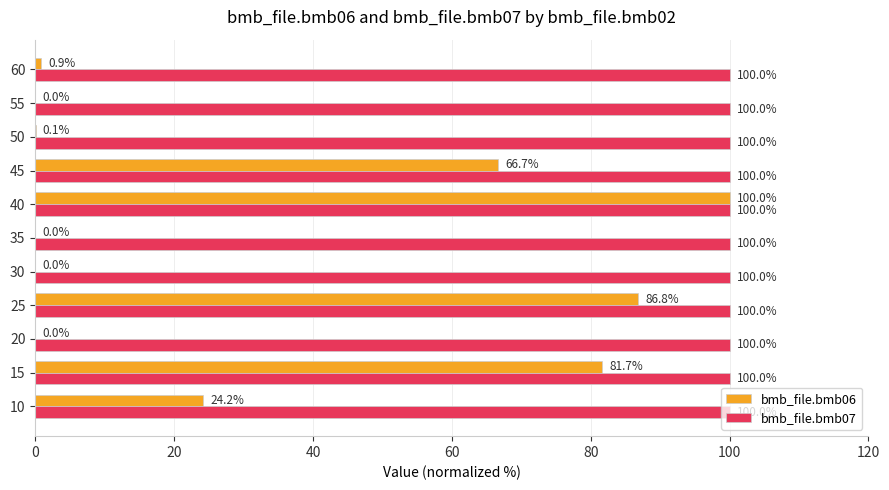

What is the approximate value of bmb_file.bmb07 at 10?

100.0